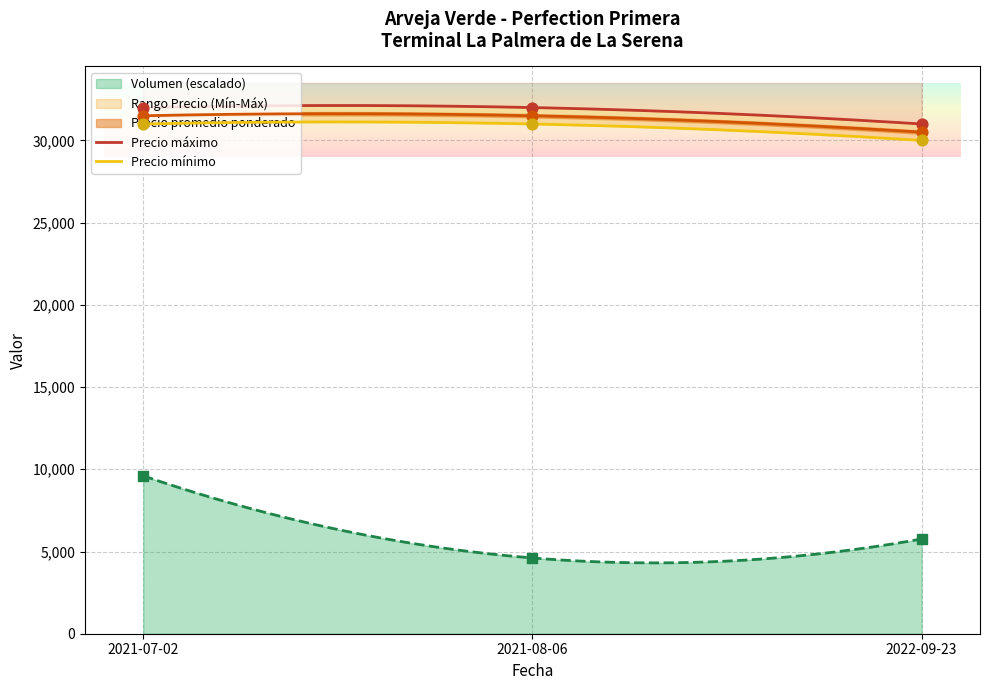

At how many categories does at least one series exceed 24180?

3